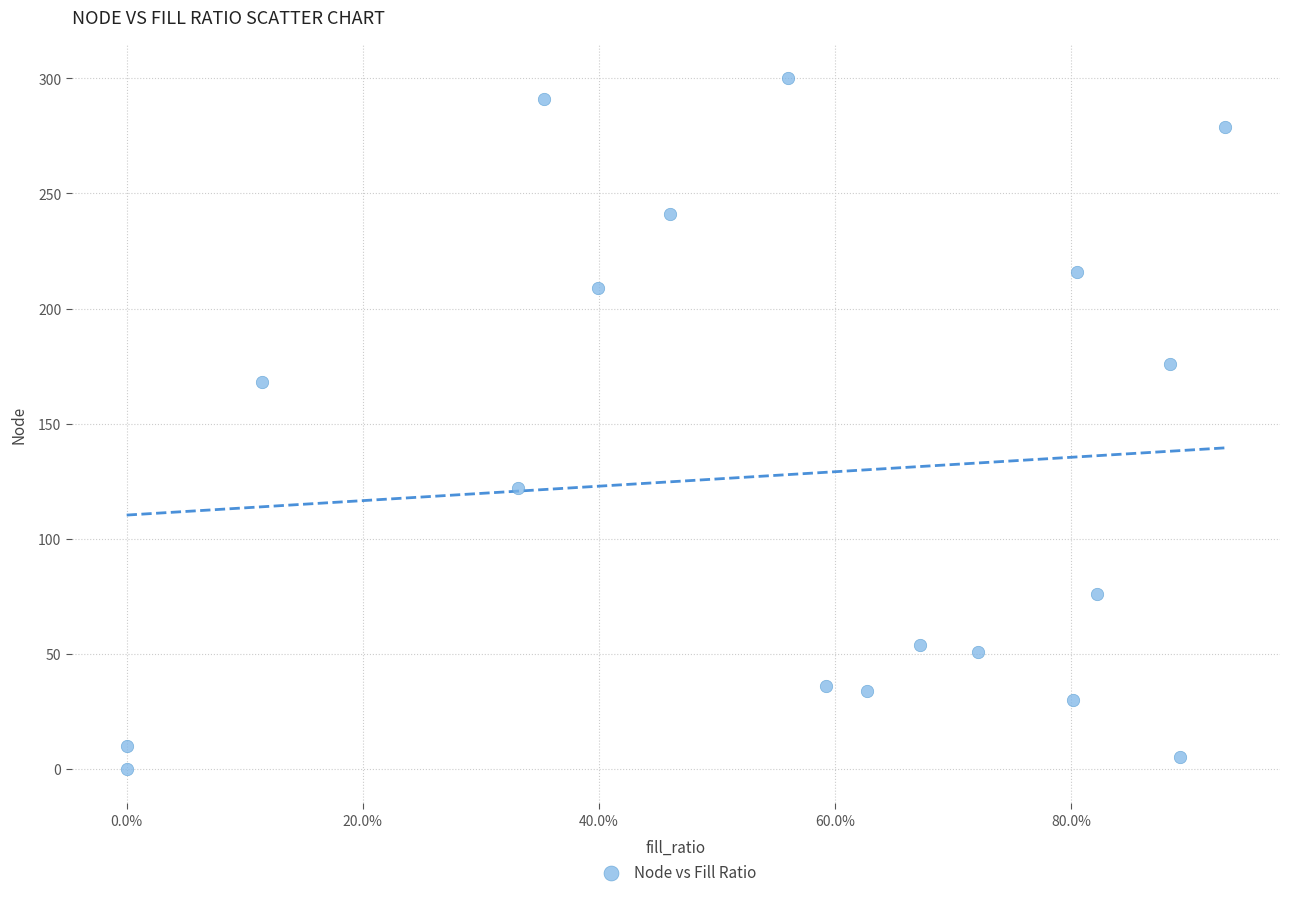

What Y value in the scatter plot is closest to 150?

168.0